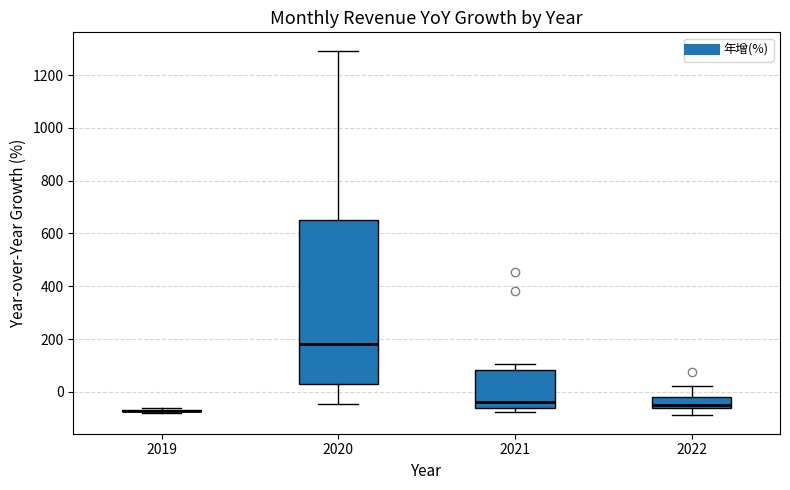

Where is the upper edge of the box at x = 2021 on the y-axis? The values are not printed on the chart, so give them approximately, as read against the axis.

80